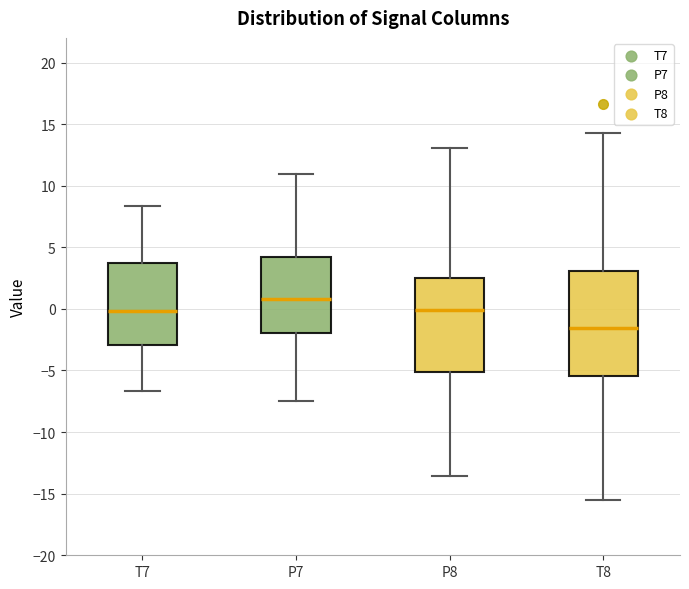

Which box is the tallest, from its lower edge to its upper edge?

T8